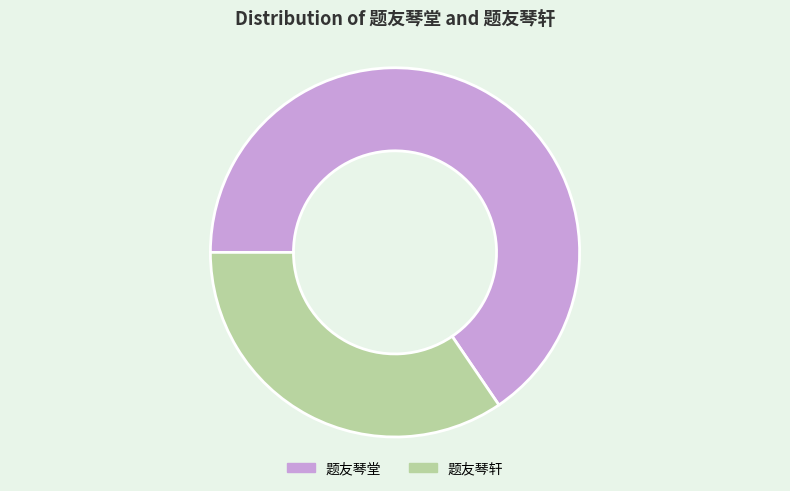

Is the sum of 题友琴轩 and 题友琴堂 greater than half?

Yes